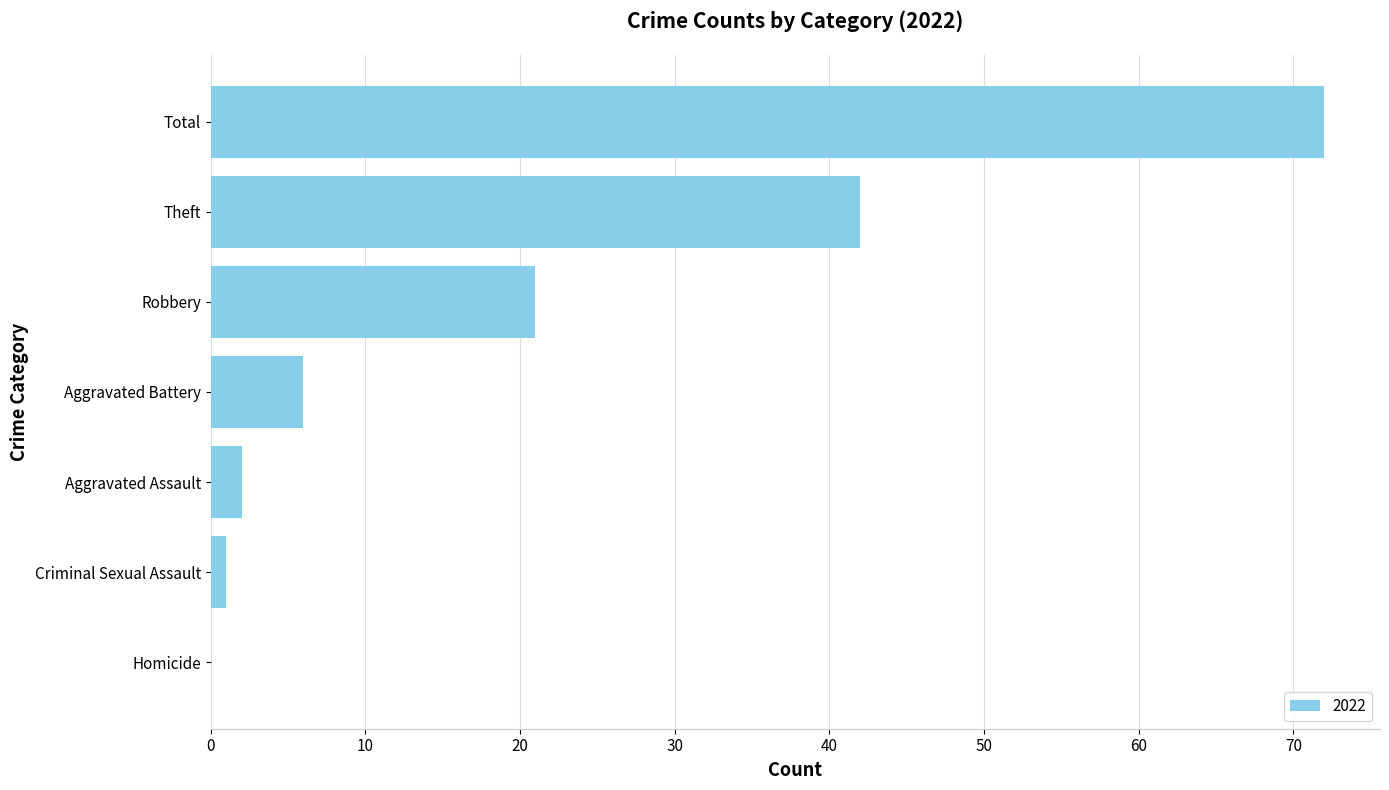

Where is the data nearest to the value 36?

Theft